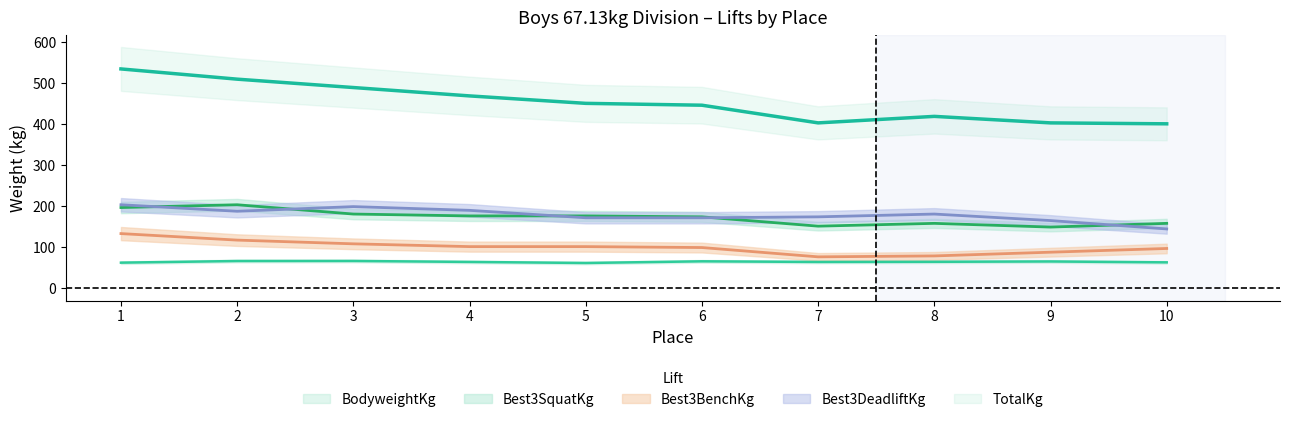

True or false: Best3DeadliftKg has a value of 308.0 at 4.

False